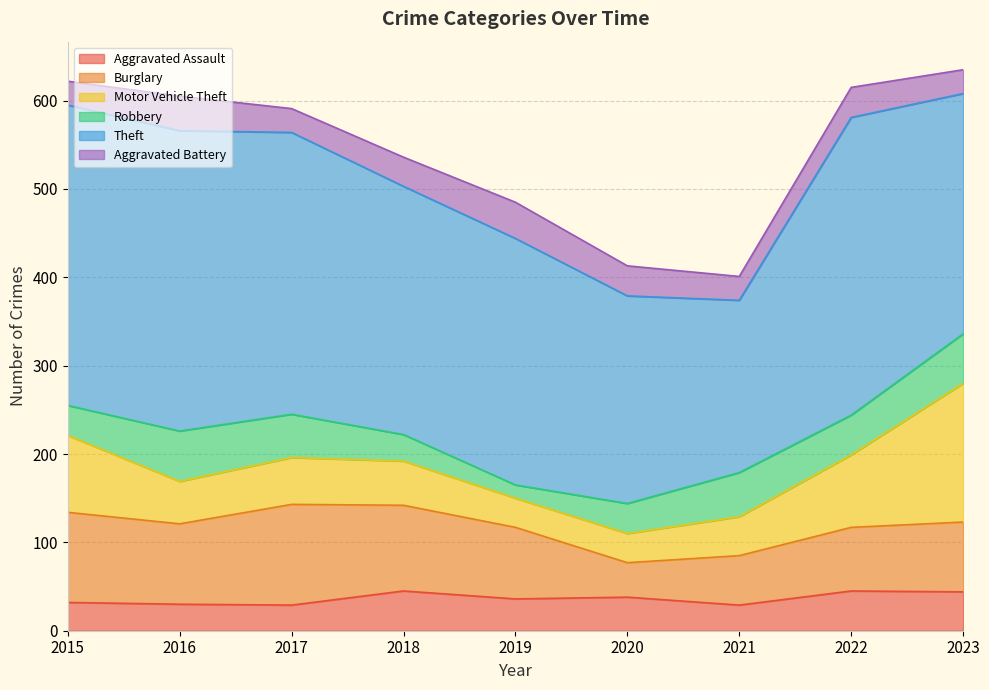

Reading left to right, transcribe all the data shown in this chart.

Aggravated Assault: 32	30	29	45	36	38	29	45	44
Burglary: 102	91	114	97	81	39	56	72	79
Motor Vehicle Theft: 87	48	53	50	33	33	44	82	157
Robbery: 34	57	49	30	15	34	50	45	56
Theft: 340	340	319	281	279	235	195	337	272
Aggravated Battery: 27	39	27	33	41	34	27	34	27